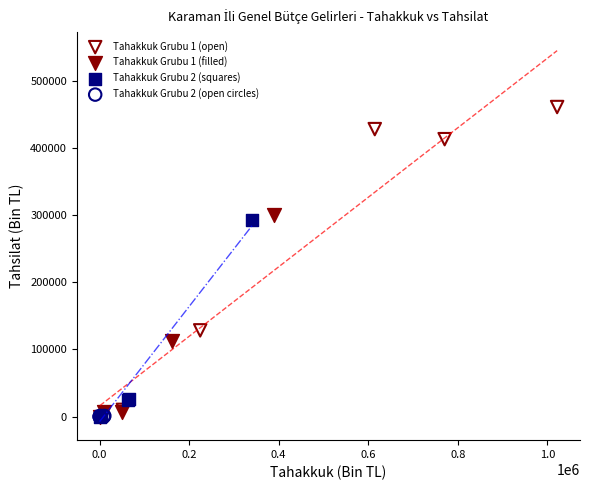

Which series has the widest spread of Y values?

Tahakkuk Grubu 1 (open)